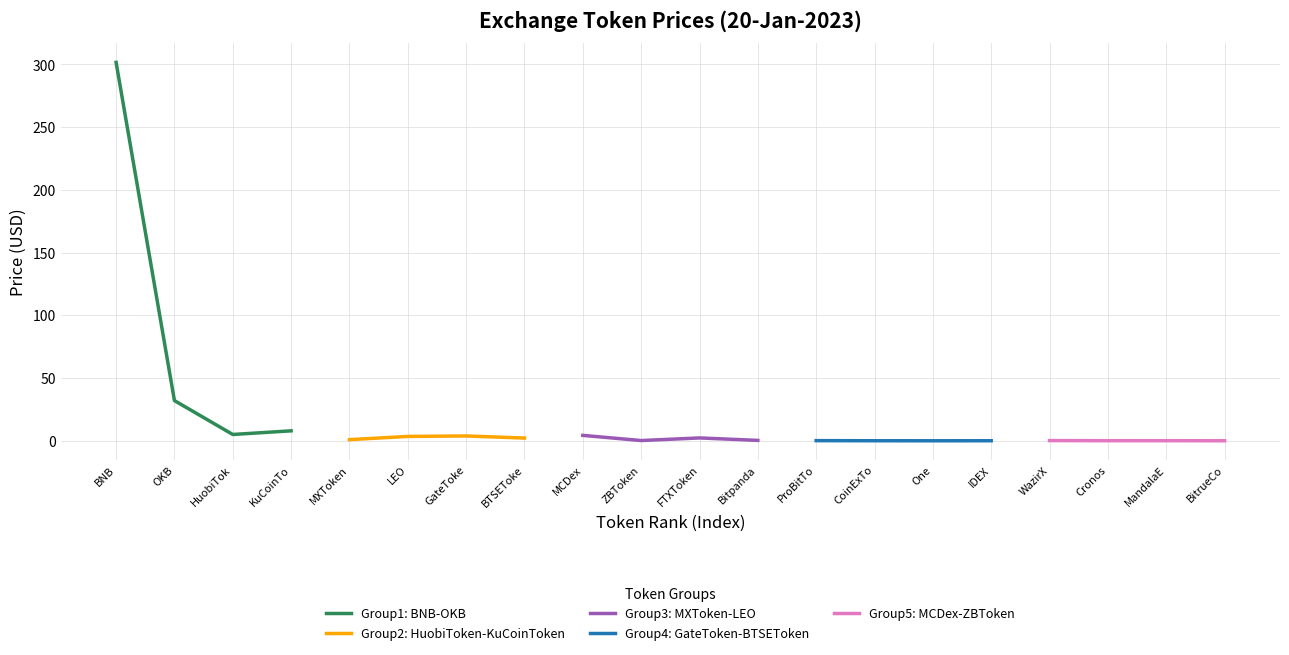

True or false: Group4: GateToken-BTSEToken has a value of 0.0 at One.

True